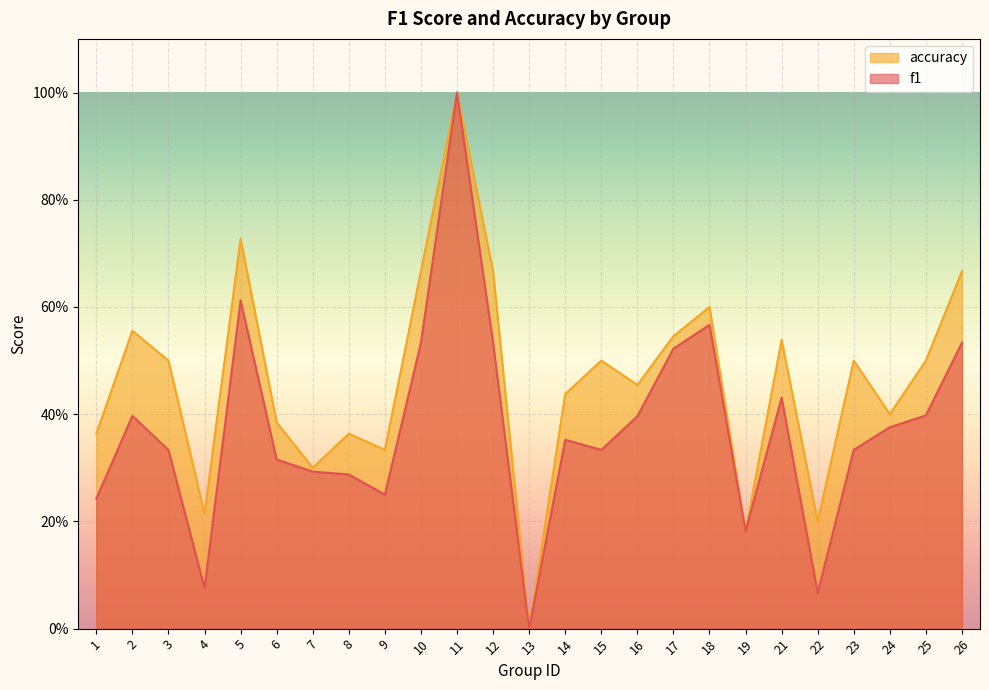

How many interior local peaks does the f1 series have?

6